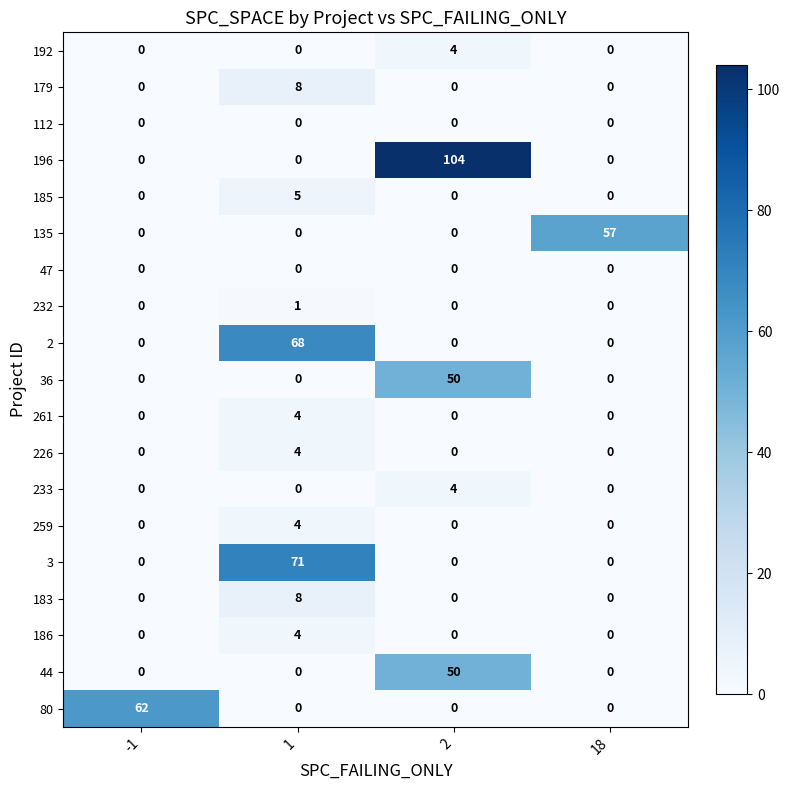

What value does the 226 series have at 1?

4